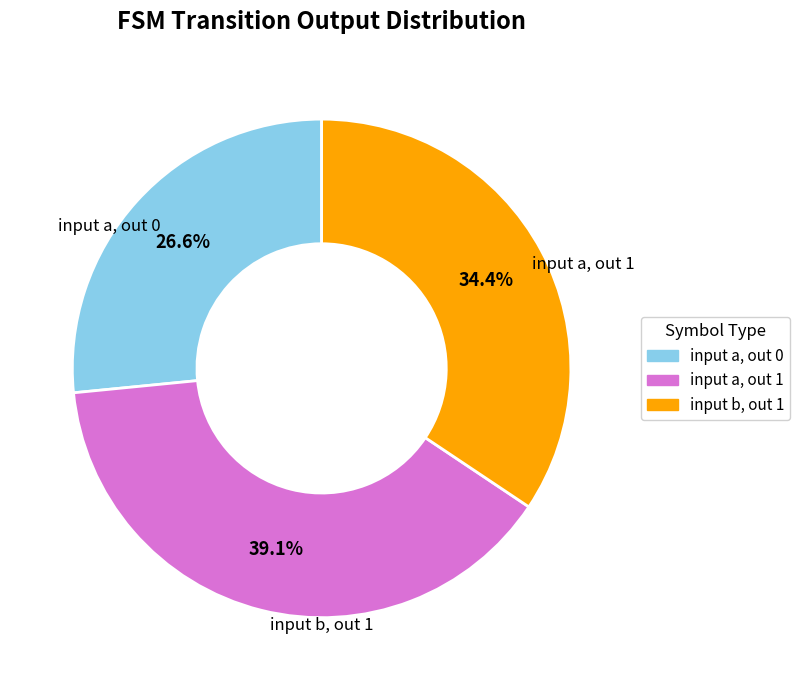

Does any single category account for the majority?

No